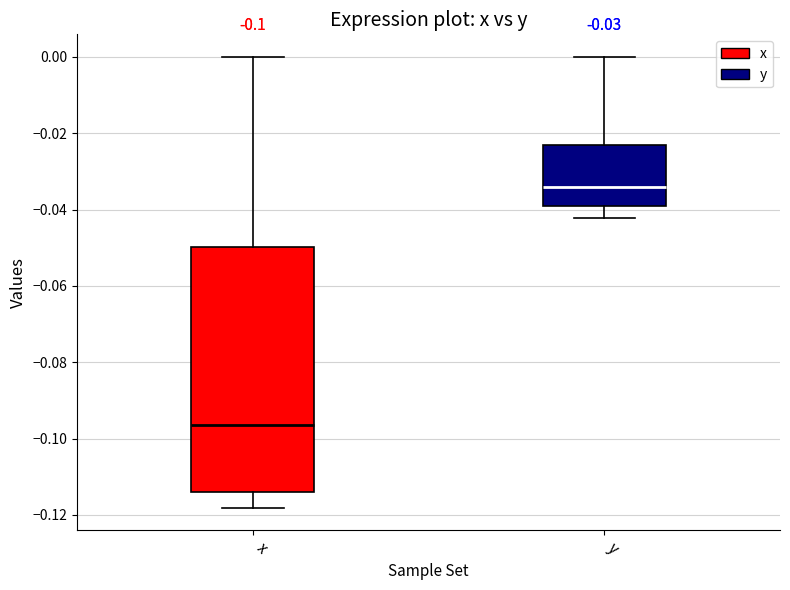

Which box has the lowest median line?

x